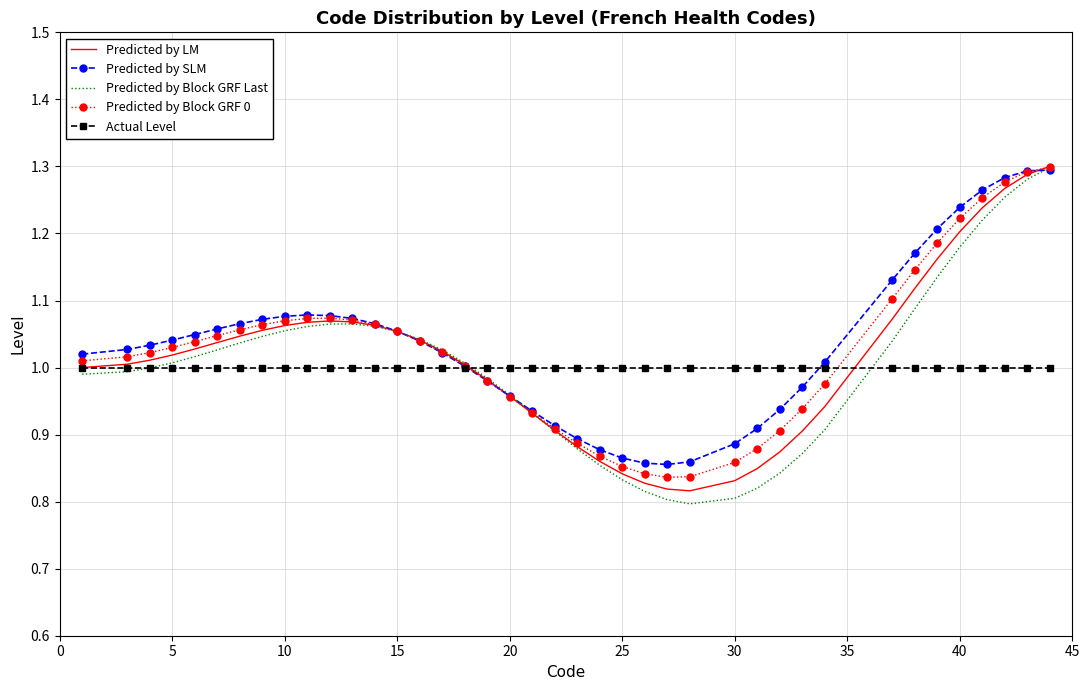

Which series has the largest range (max minus min)?

Predicted by Block GRF Last